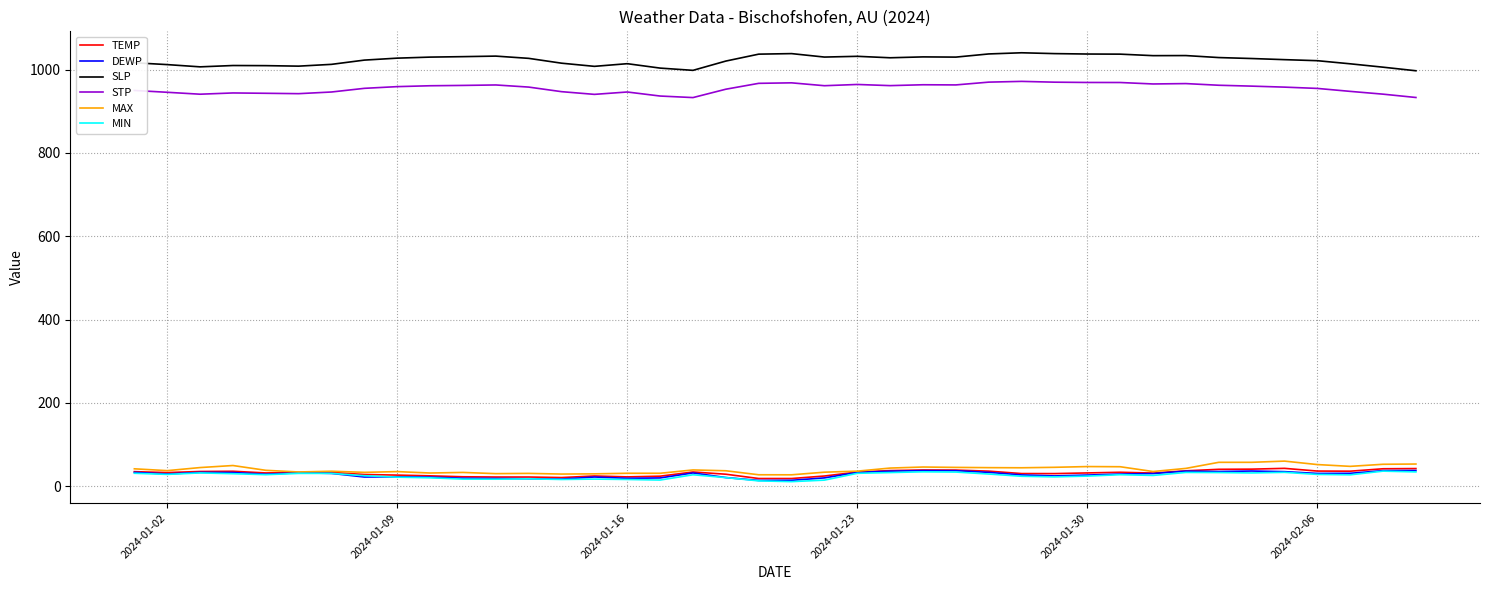

What is the maximum value shown in the chart?

1040.6